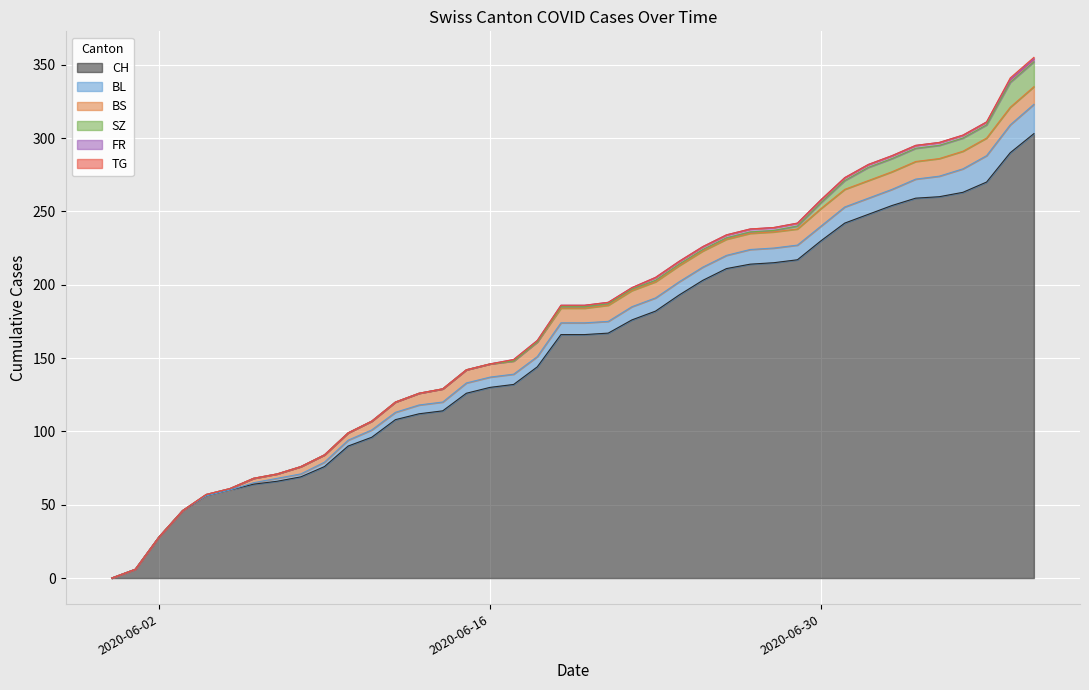

Is it true that BS equals 17 at 24?

False